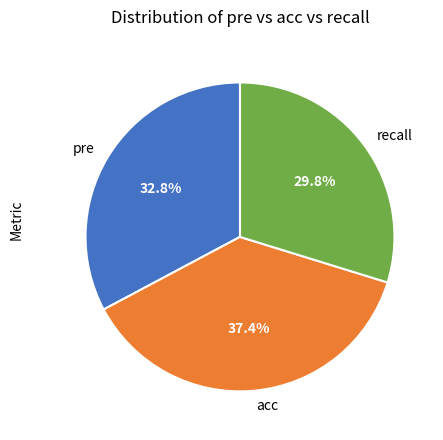

Does any single category account for the majority?

No